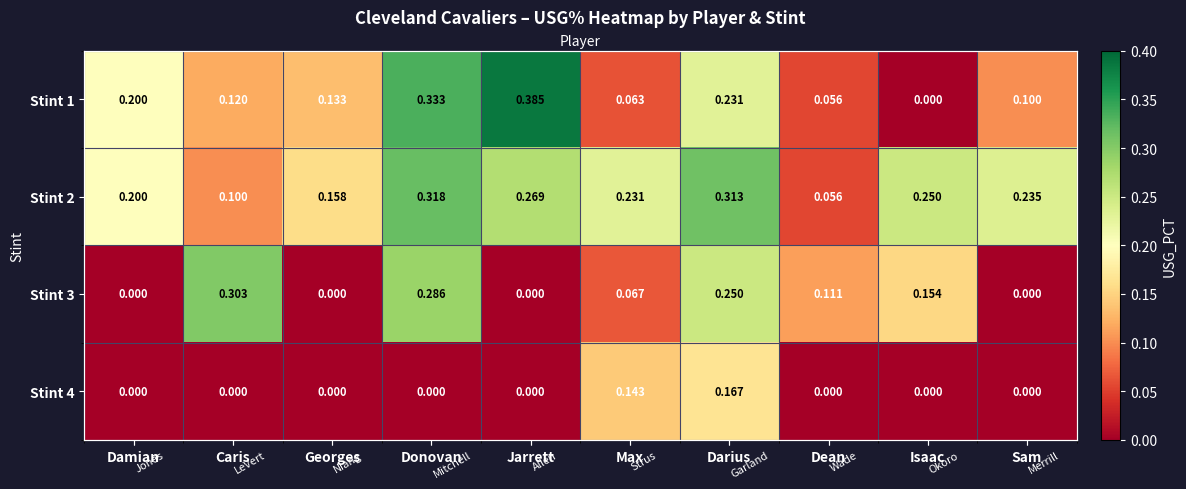

The value of Stint 4 at Isaac is 0.0. True or false?

True